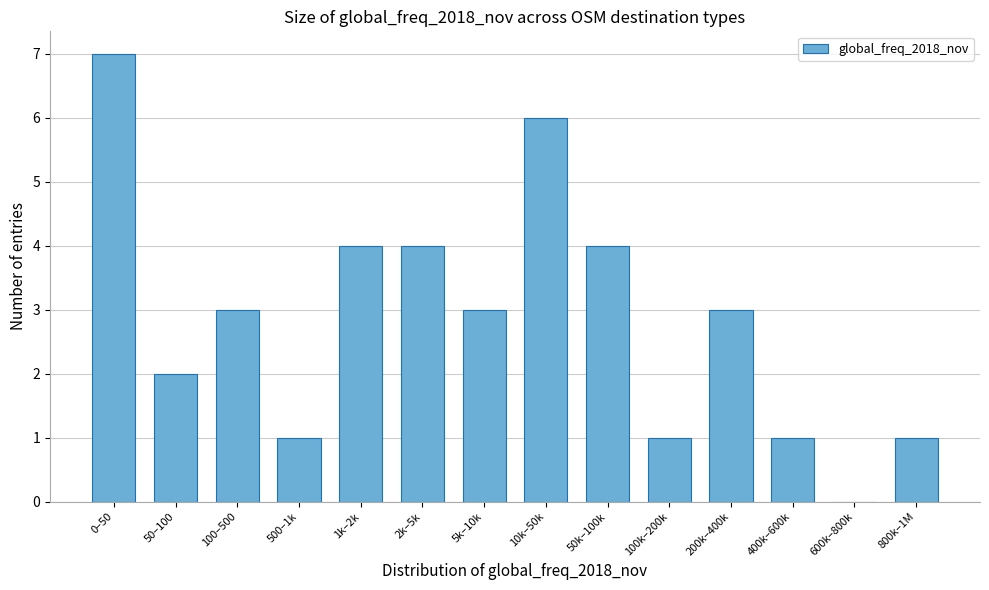

Reading left to right, list all the values displayed in this chart.

0–50=7	50–100=2	100–500=3	500–1k=1	1k–2k=4	2k–5k=4	5k–10k=3	10k–50k=6	50k–100k=4	100k–200k=1	200k–400k=3	400k–600k=1	600k–800k=0	800k–1M=1